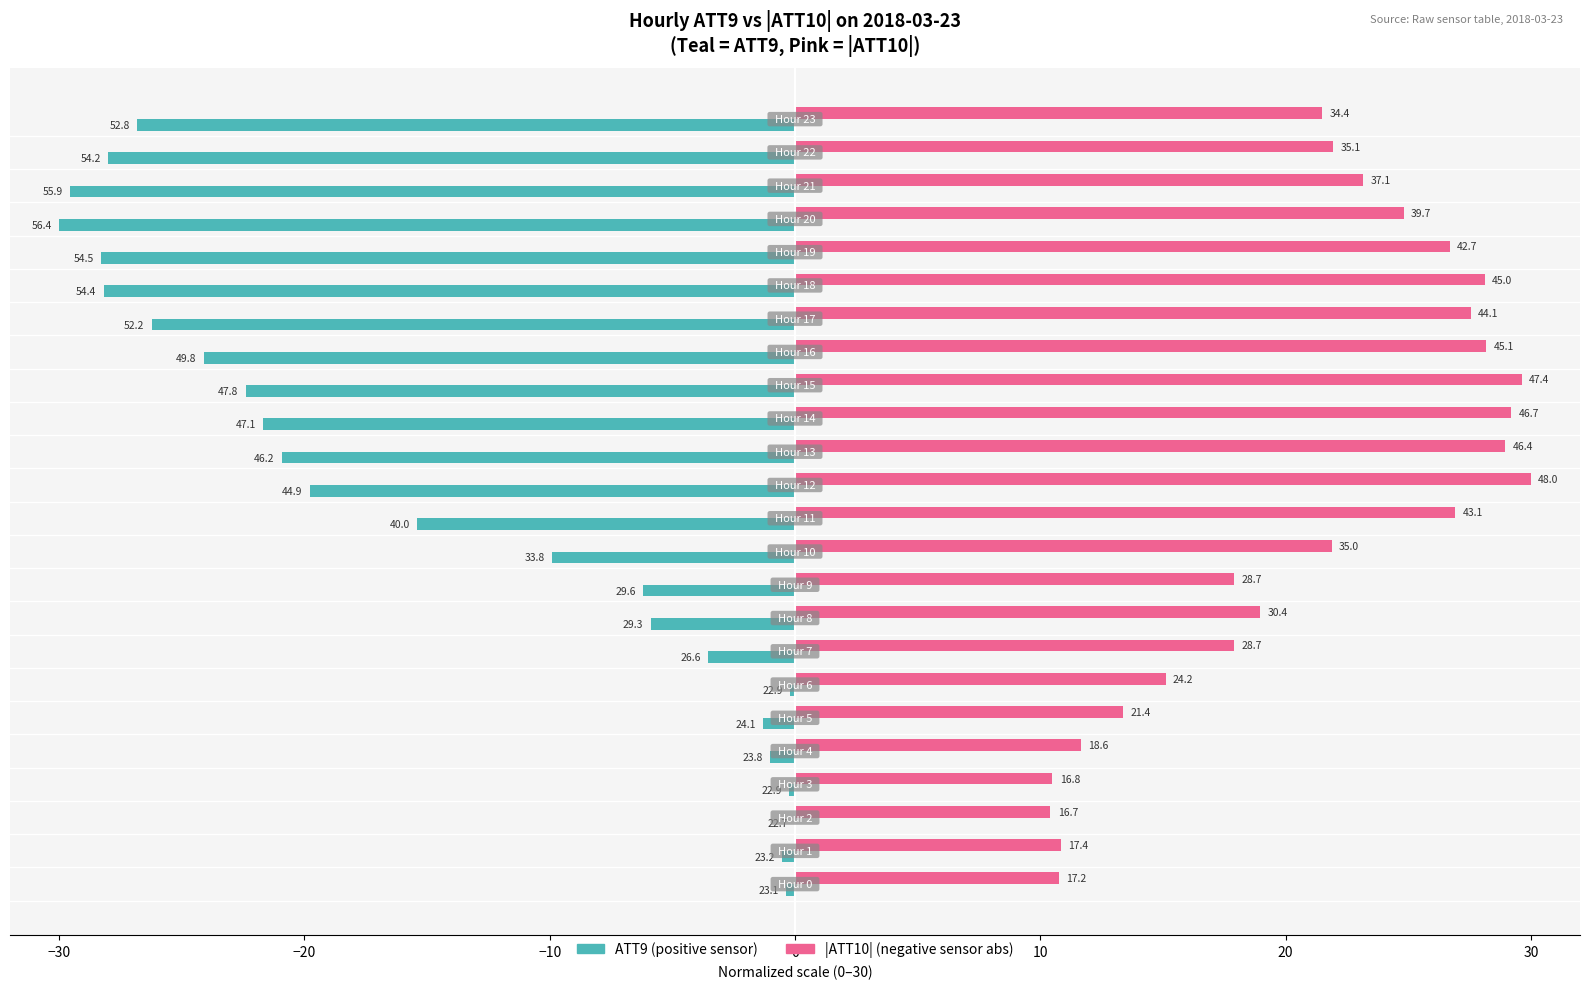

Count the number of data series in this chart.

2